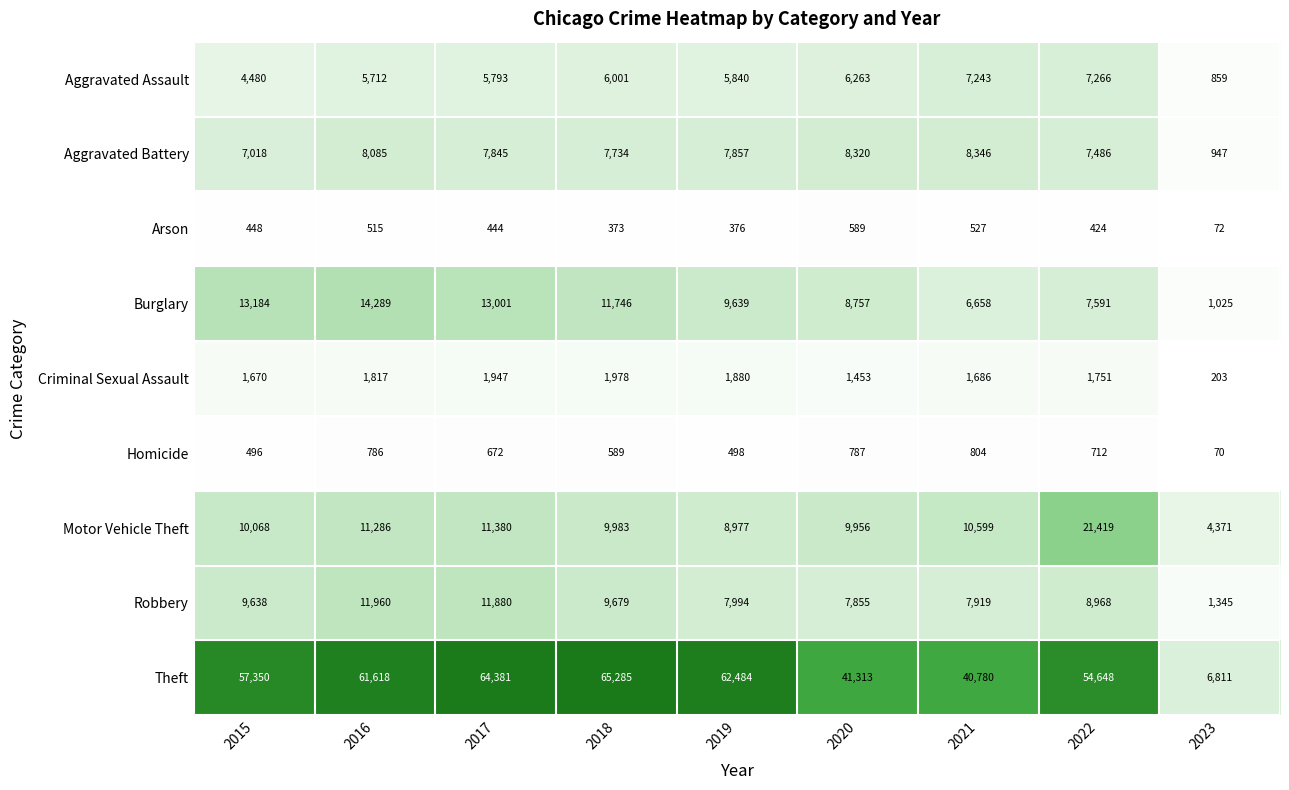

Is it true that Aggravated Assault equals 4480 at 2015?

True